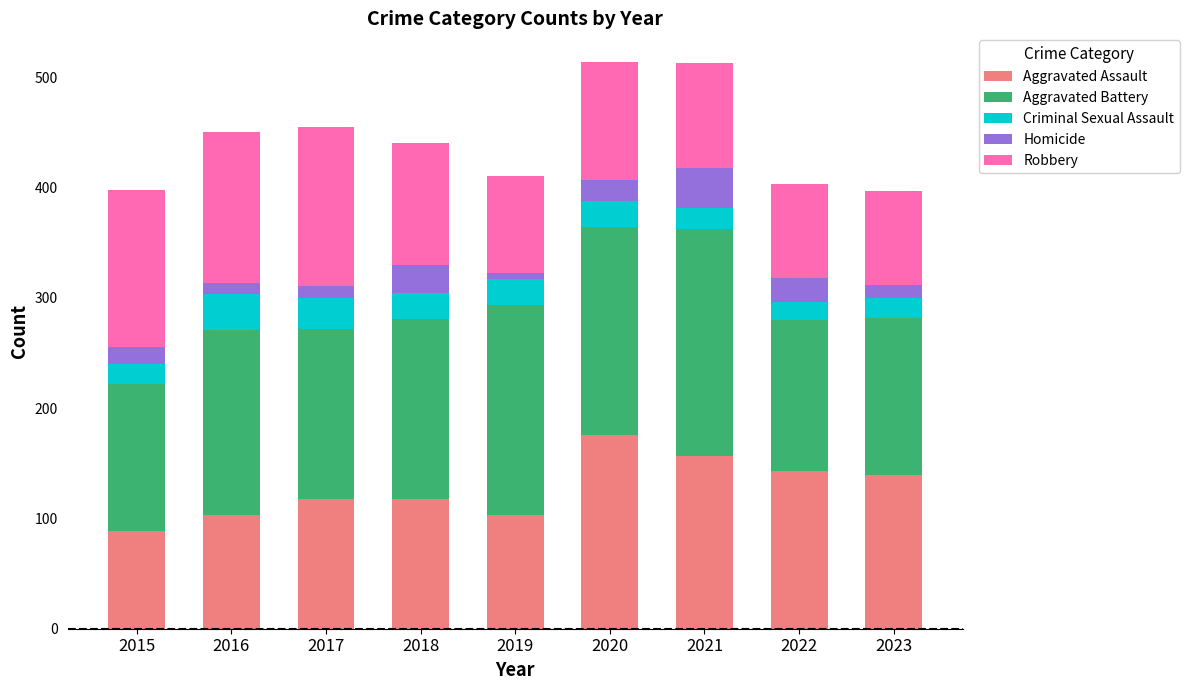

Which category has the lowest value in the Aggravated Assault series?

2015